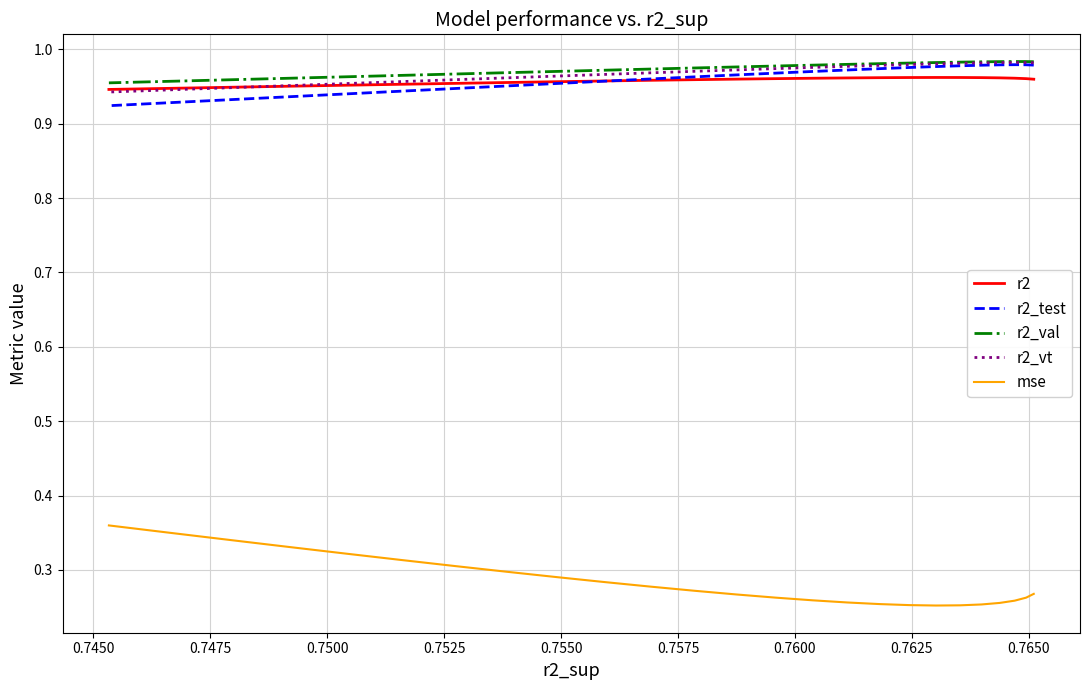

In r2_val, how many points are higher than both neighbors (excluding endpoints)?

1